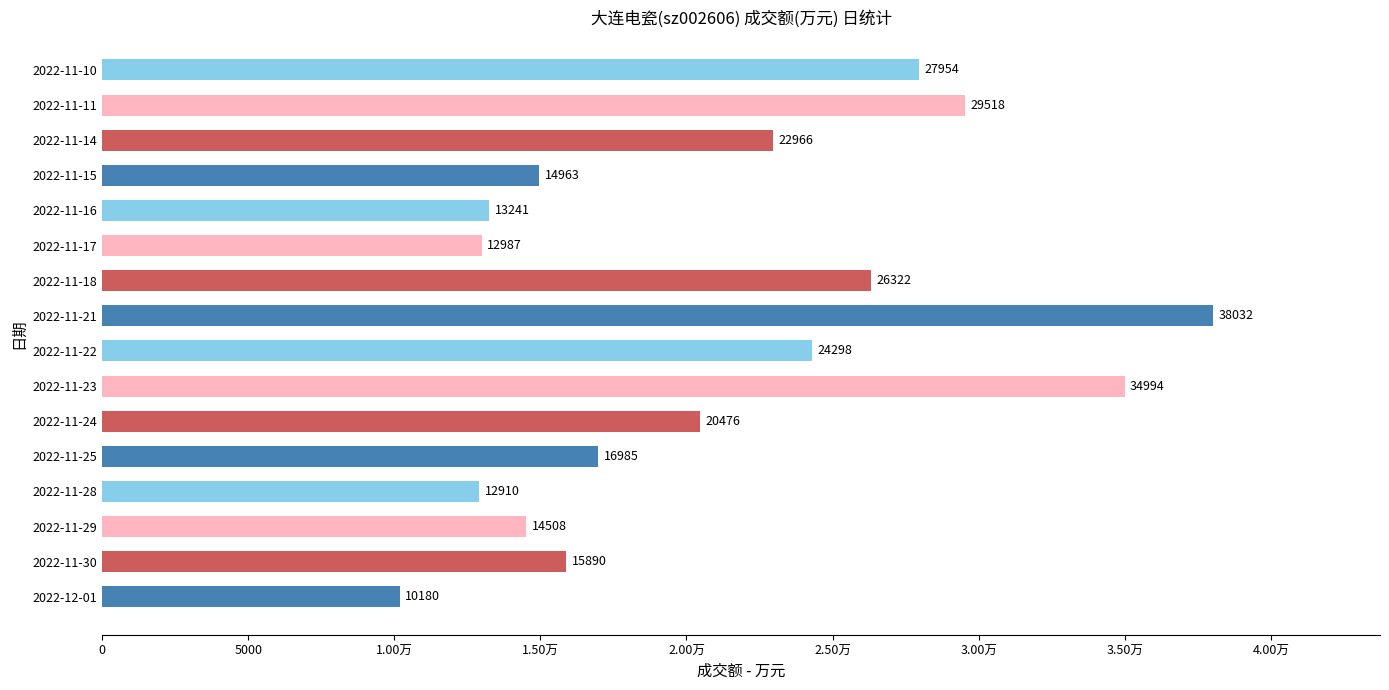

Are the bars horizontal?

Yes